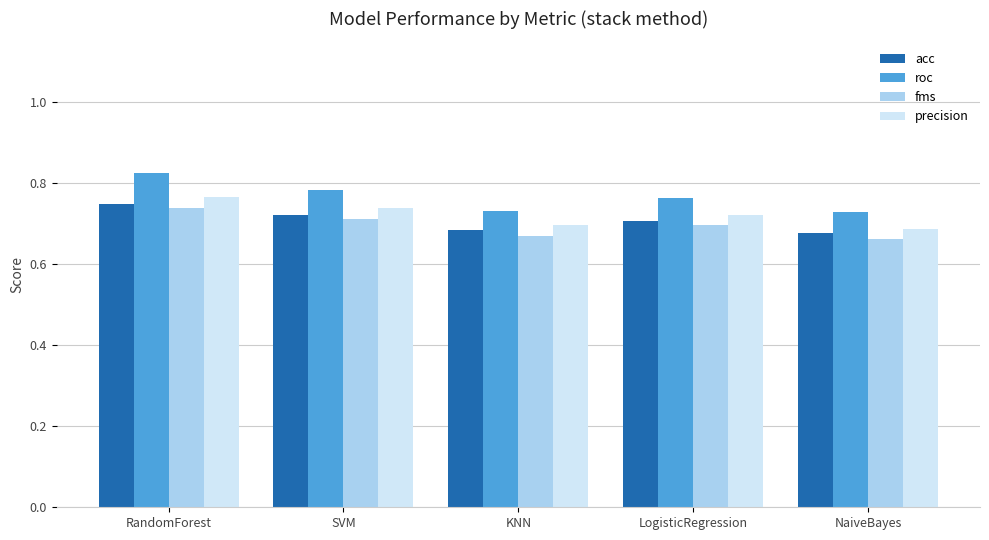

How many bars are there in each group?

4